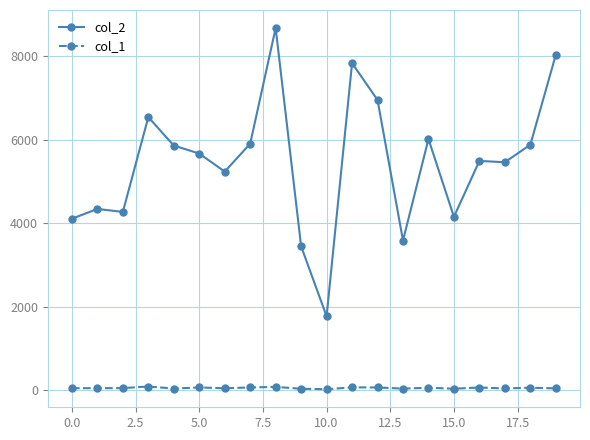

True or false: col_1 has more than 0 interior local peaks.

True